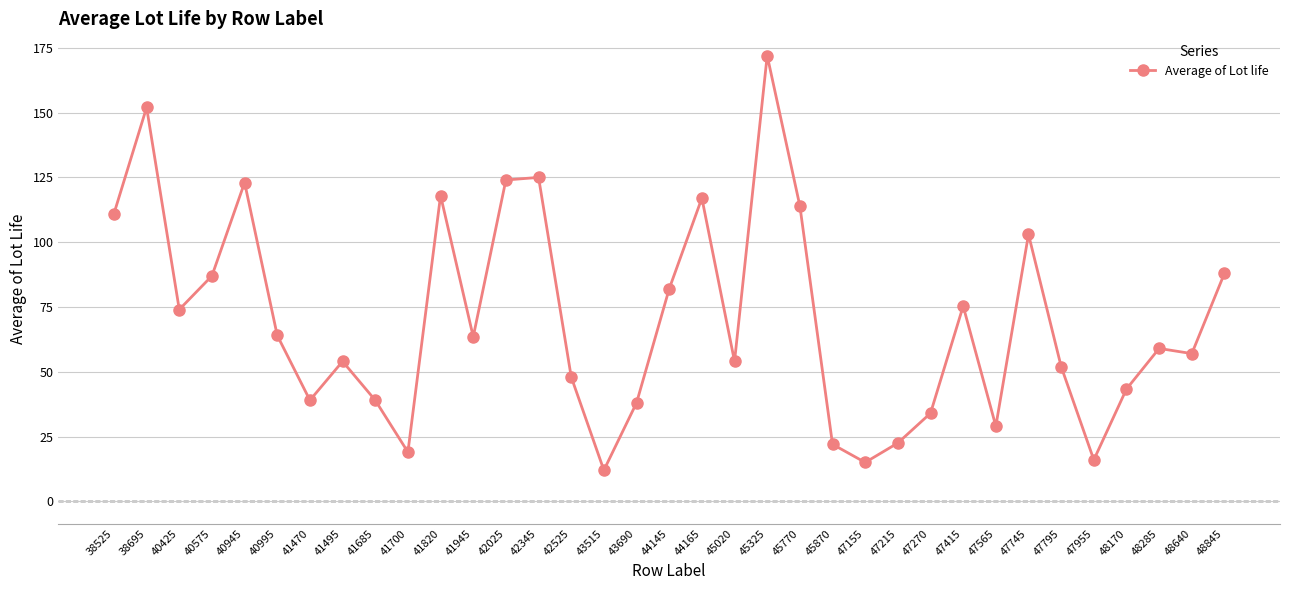

What is the average value?

69.9